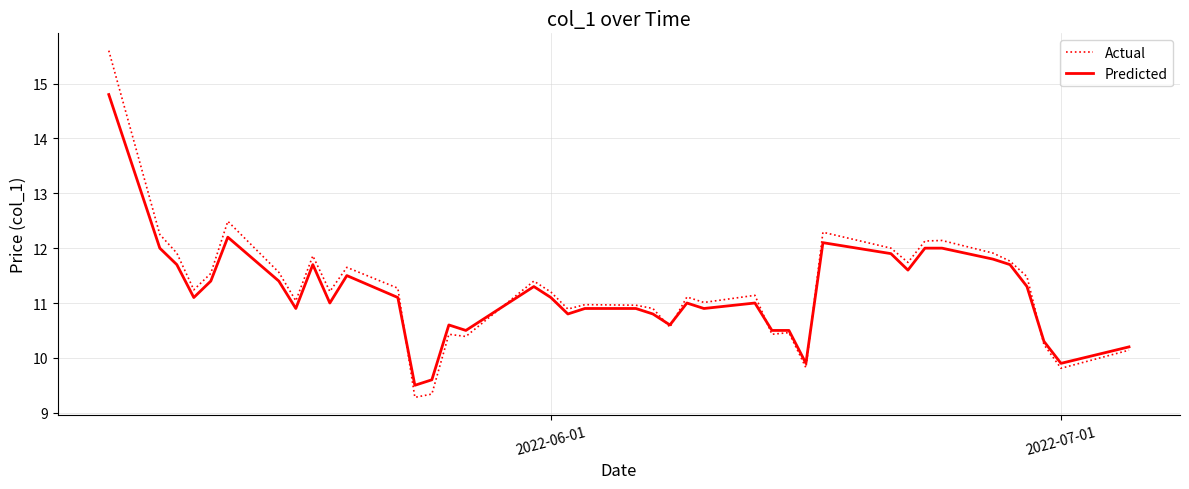

What is the maximum value shown in the chart?

15.6